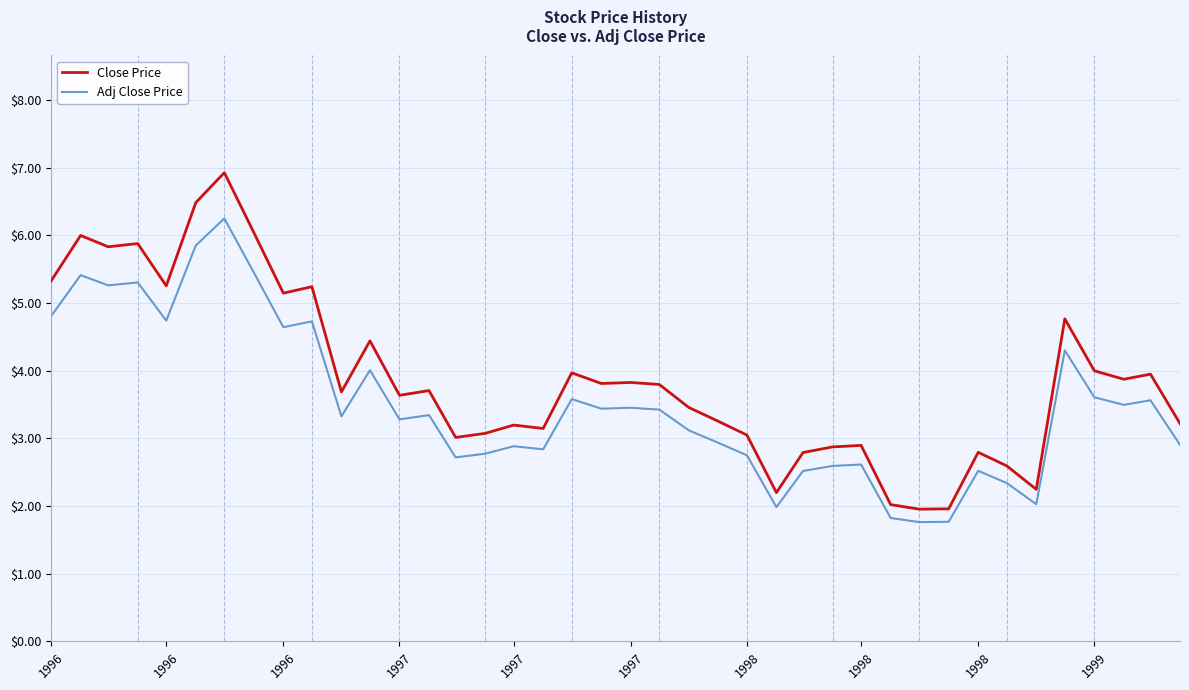

What is the maximum value for Adj Close Price?

6.3